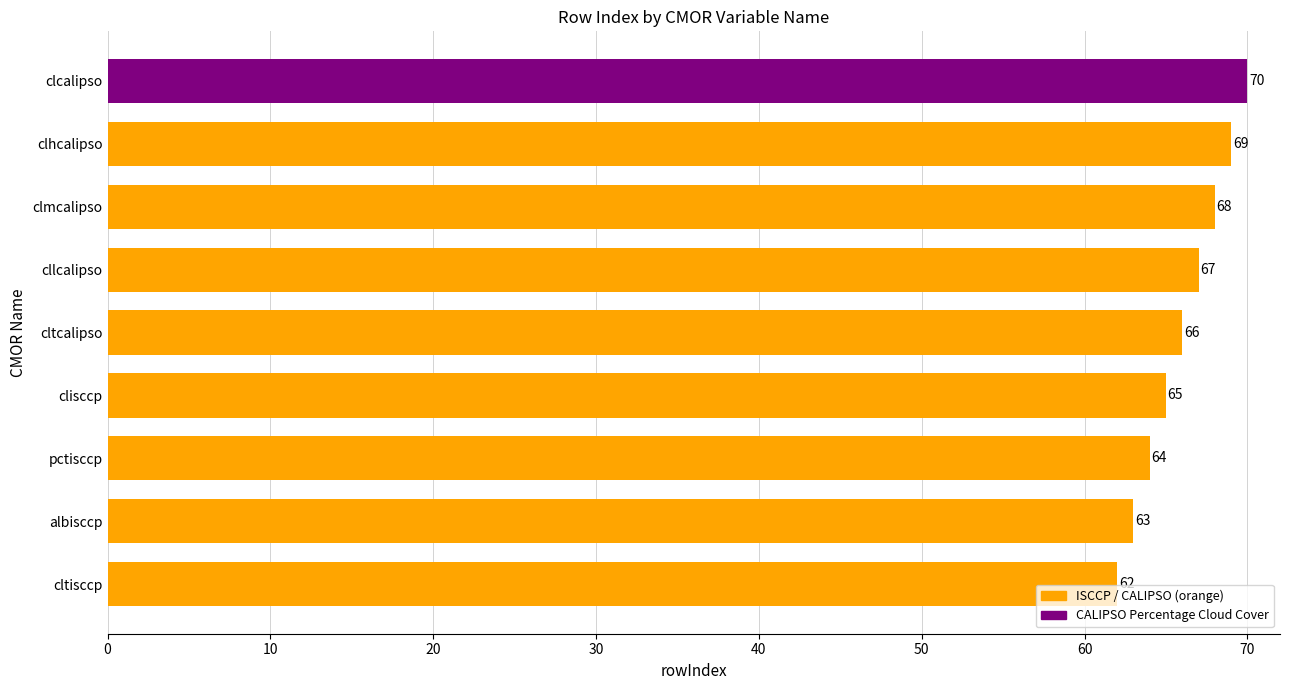

How many data points are less than 66?

4